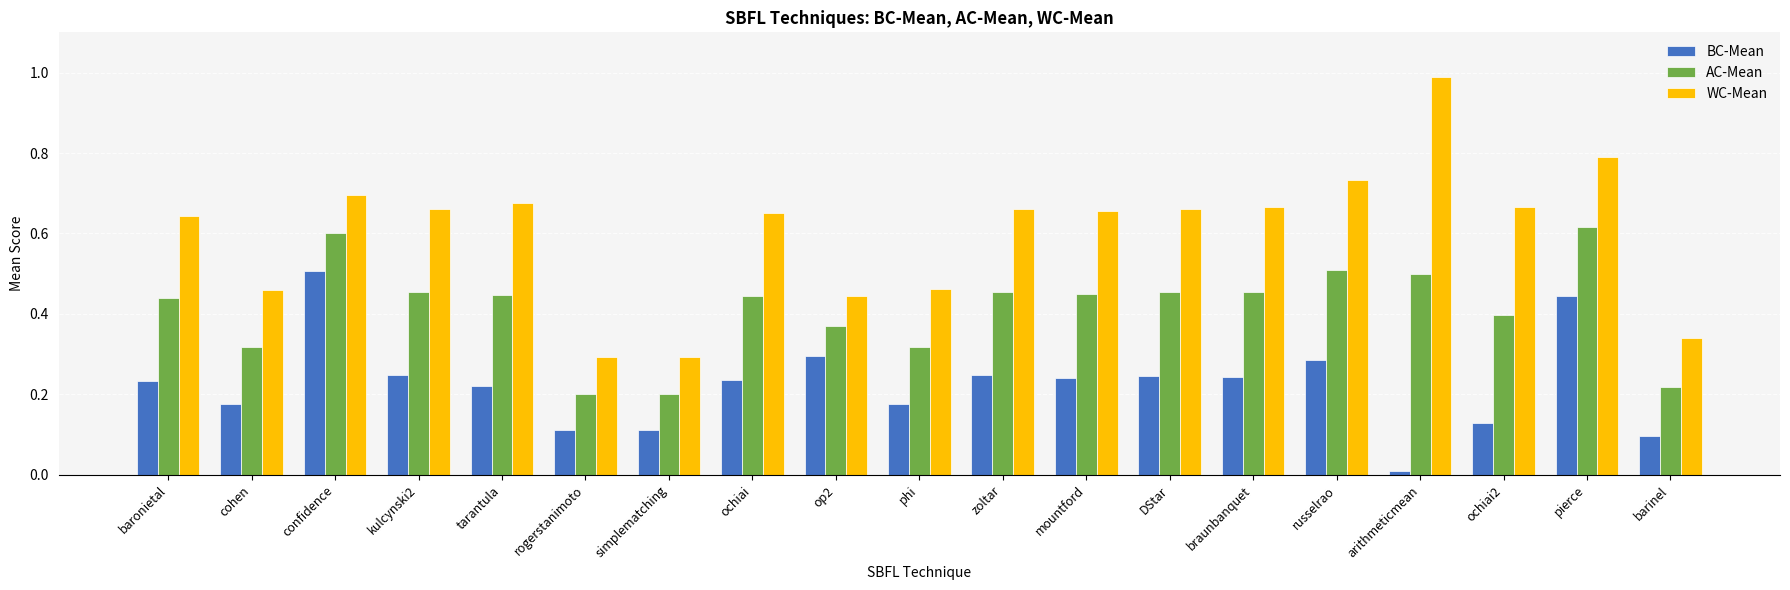

Which series changed the most between cohen and rogerstanimoto?

WC-Mean